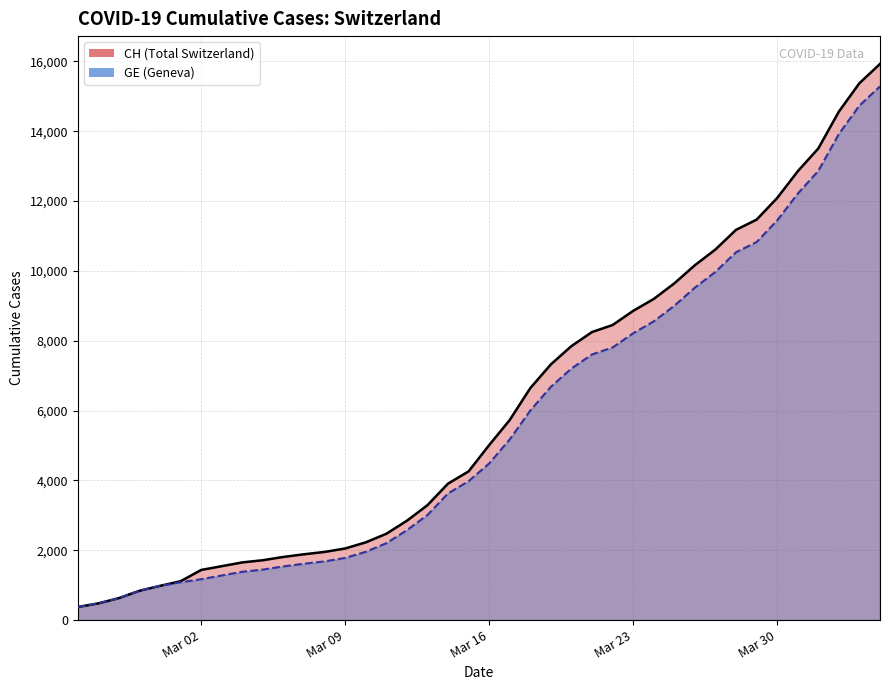

What is the sum of all GE values?

225656